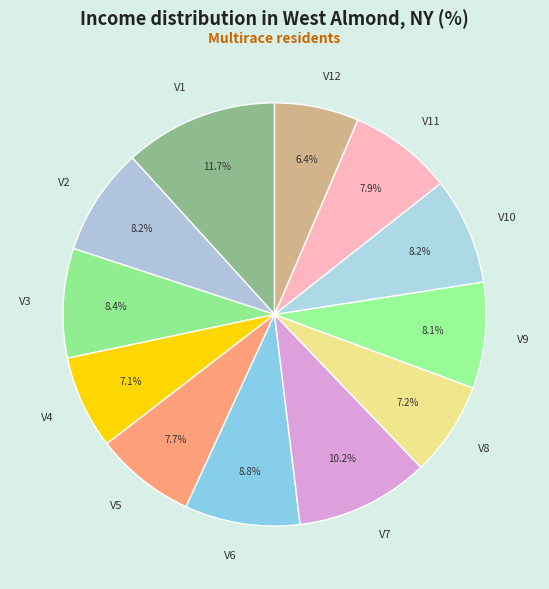

Which slice is the largest?

V1